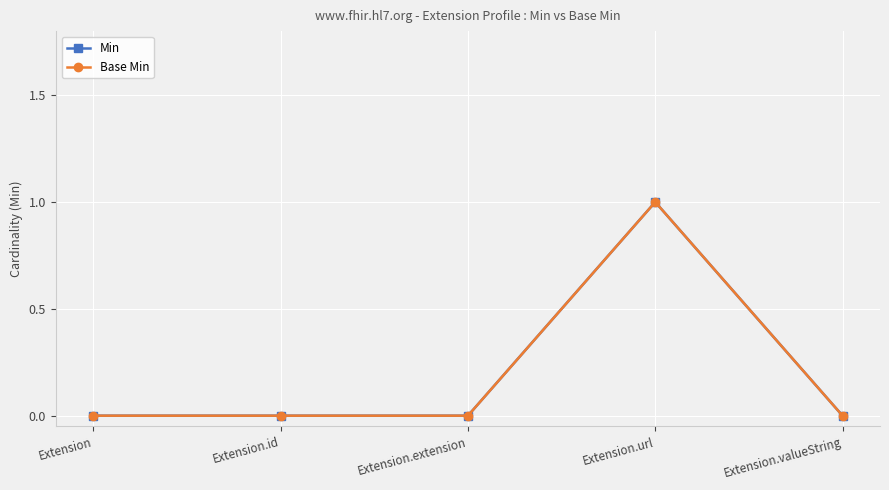

True or false: Min and Base Min cross at least once.

False